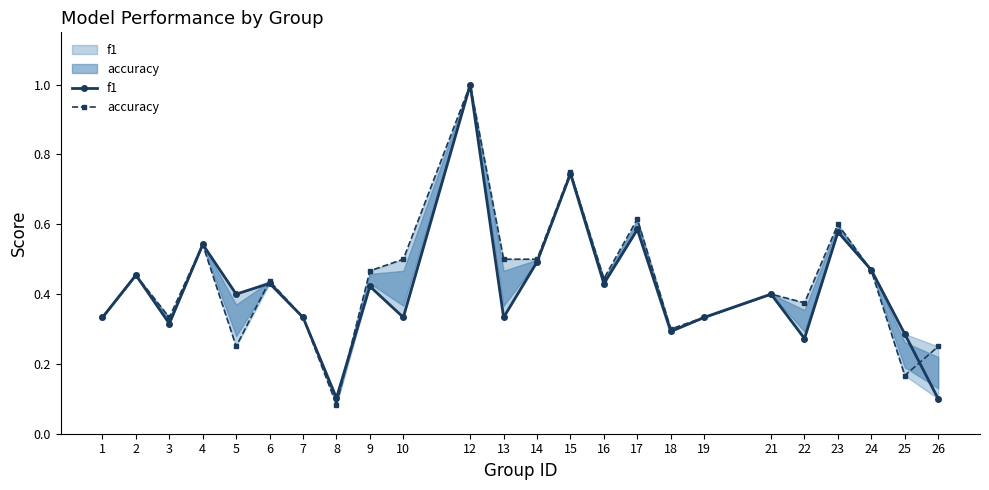

At which label does accuracy reach its minimum?

8